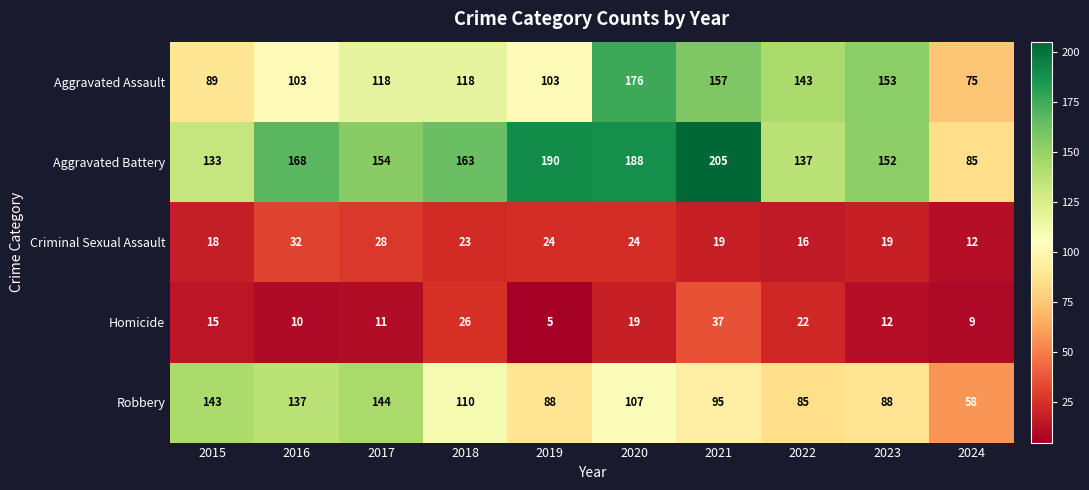

Which series has the largest range (max minus min)?

Aggravated Battery